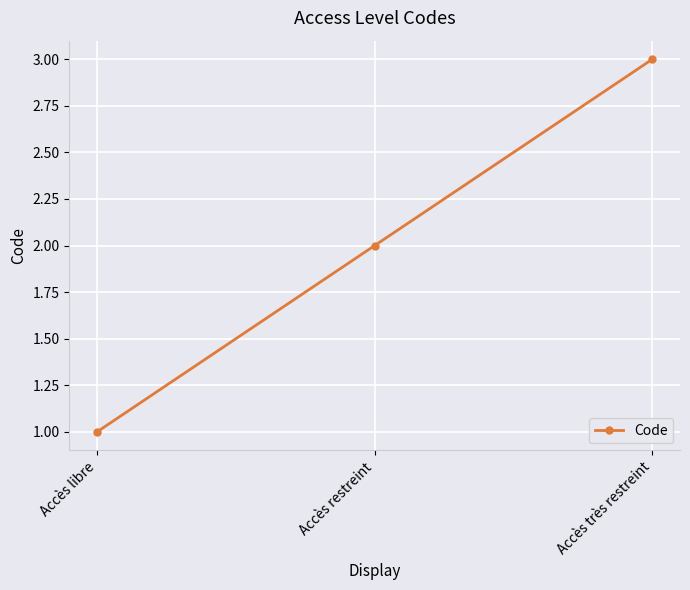

Reading right to left, transcribe all the data shown in this chart.

Accès très restreint=3	Accès restreint=2	Accès libre=1